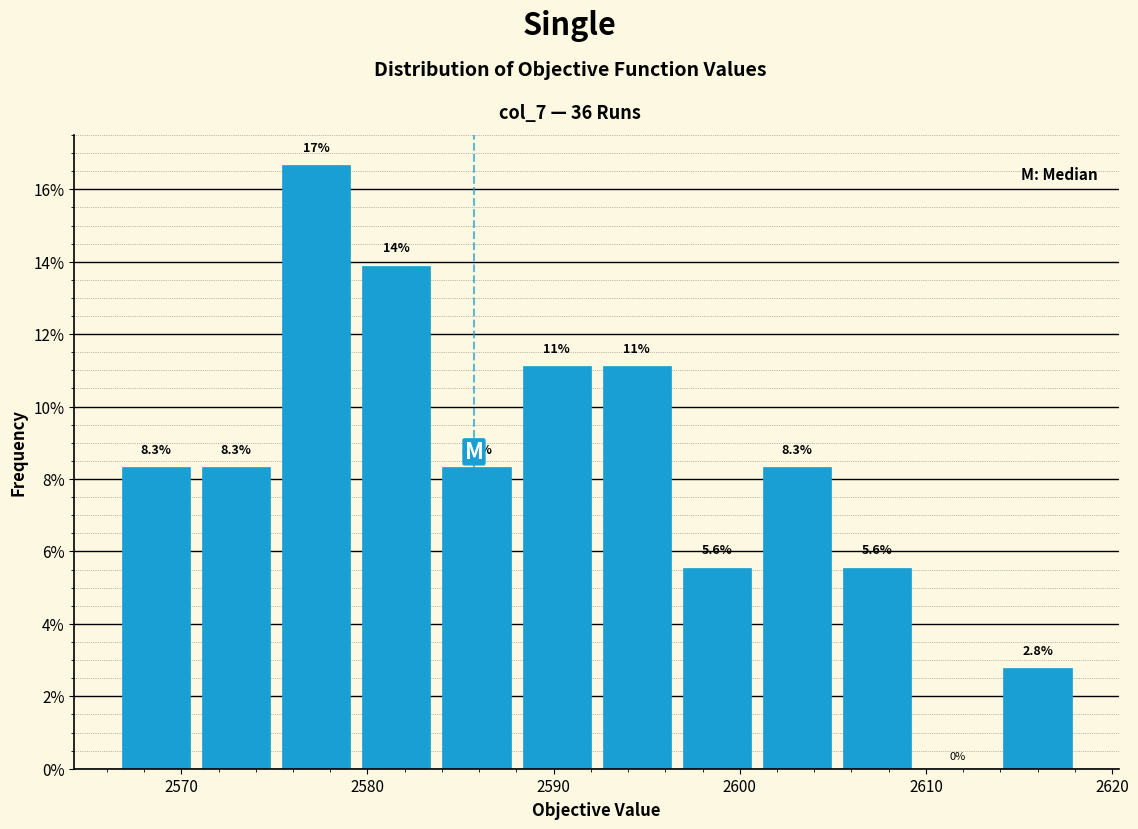

Over which range of the x-axis is the bar tallest?

2575 to 2579